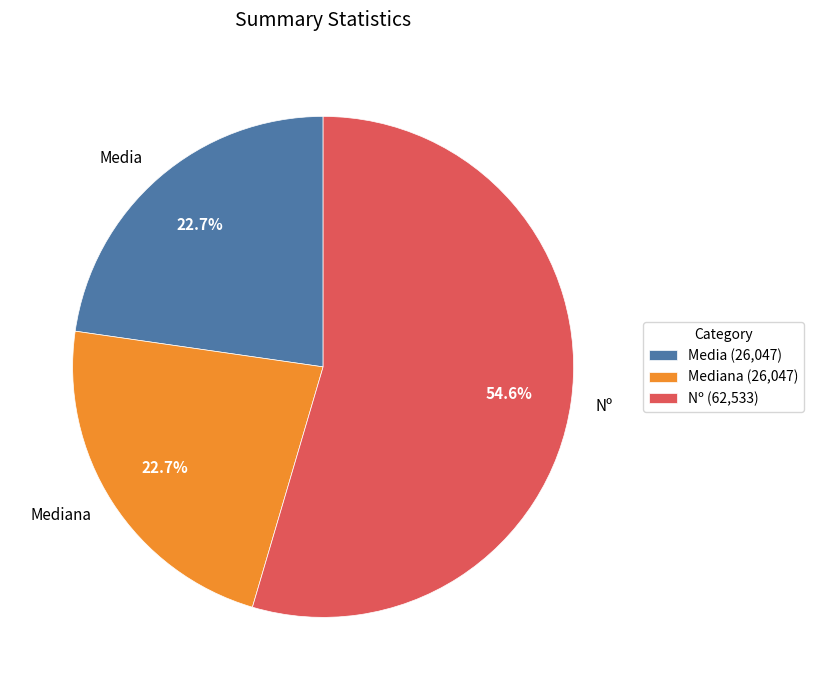

How many segments does this pie chart have?

3